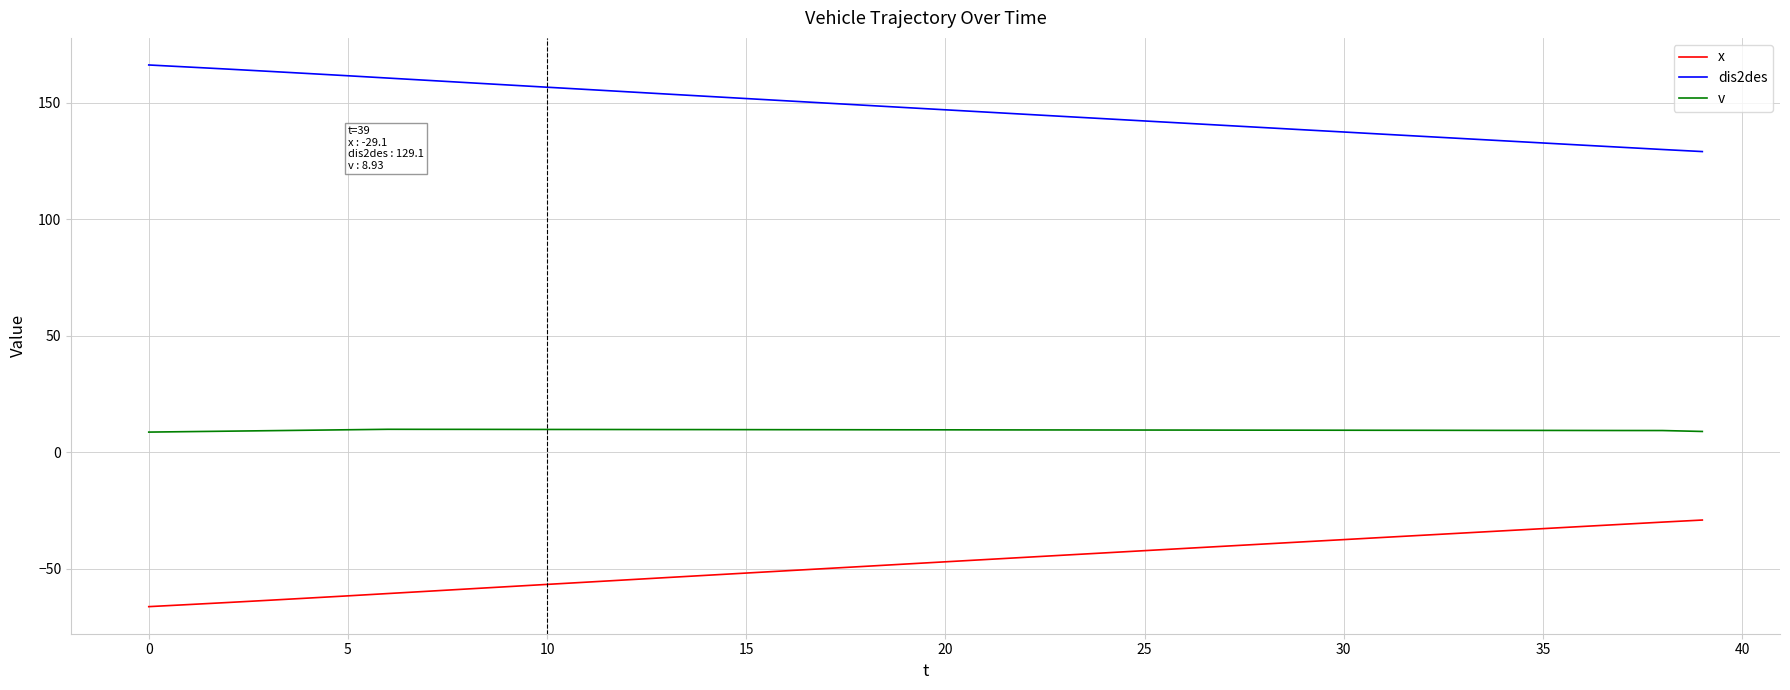

What is the minimum value for dis2des?

129.1